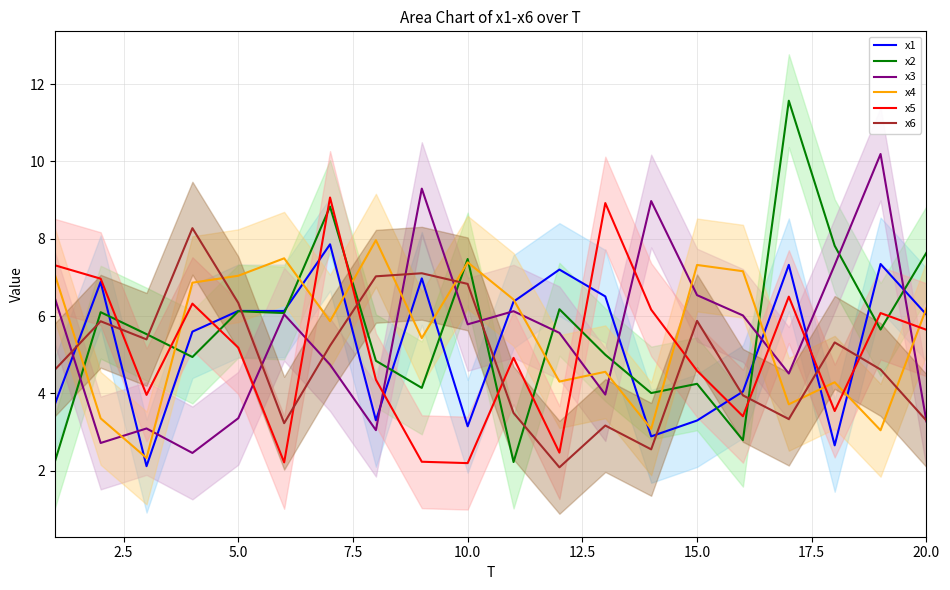

True or false: x2 has a value of 7.5 at 10.0.

True